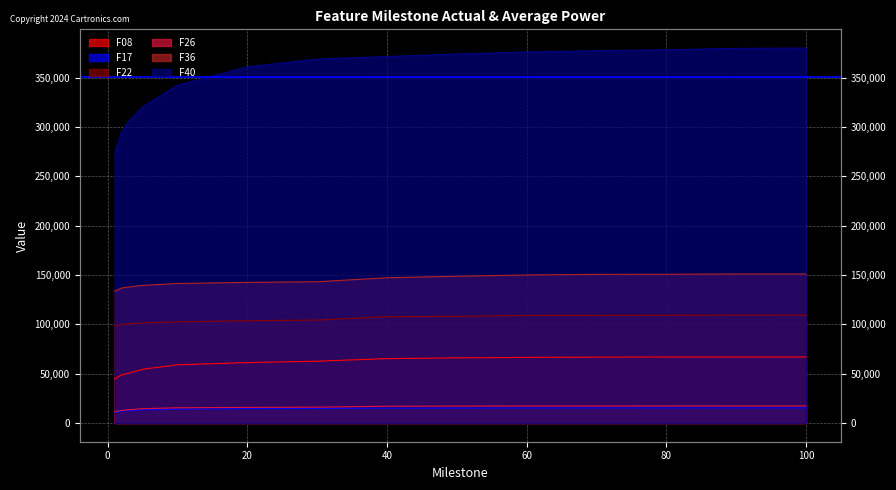

Which series has the widest spread of values?

F40